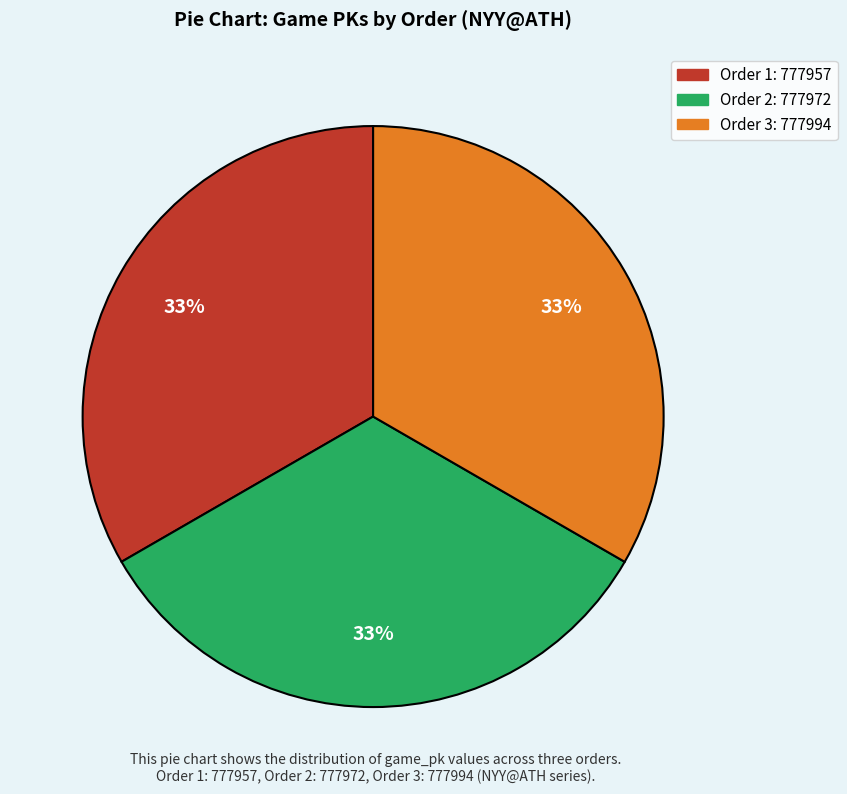

Does any single category account for the majority?

No